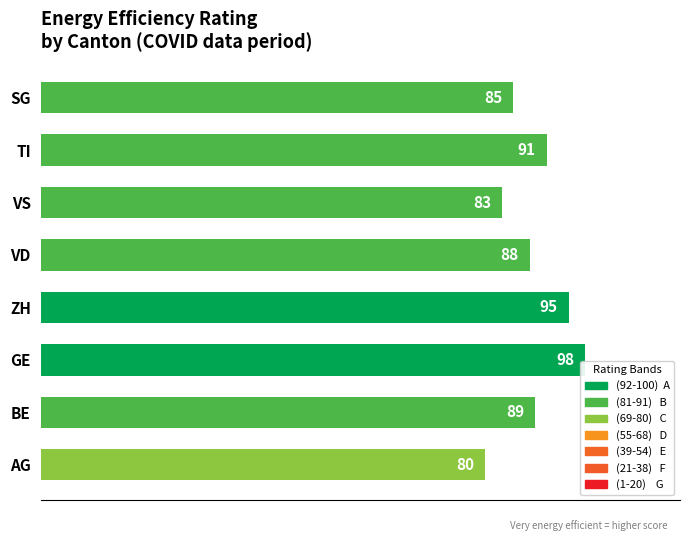

At which category does the chart reach its minimum across all series?

AG